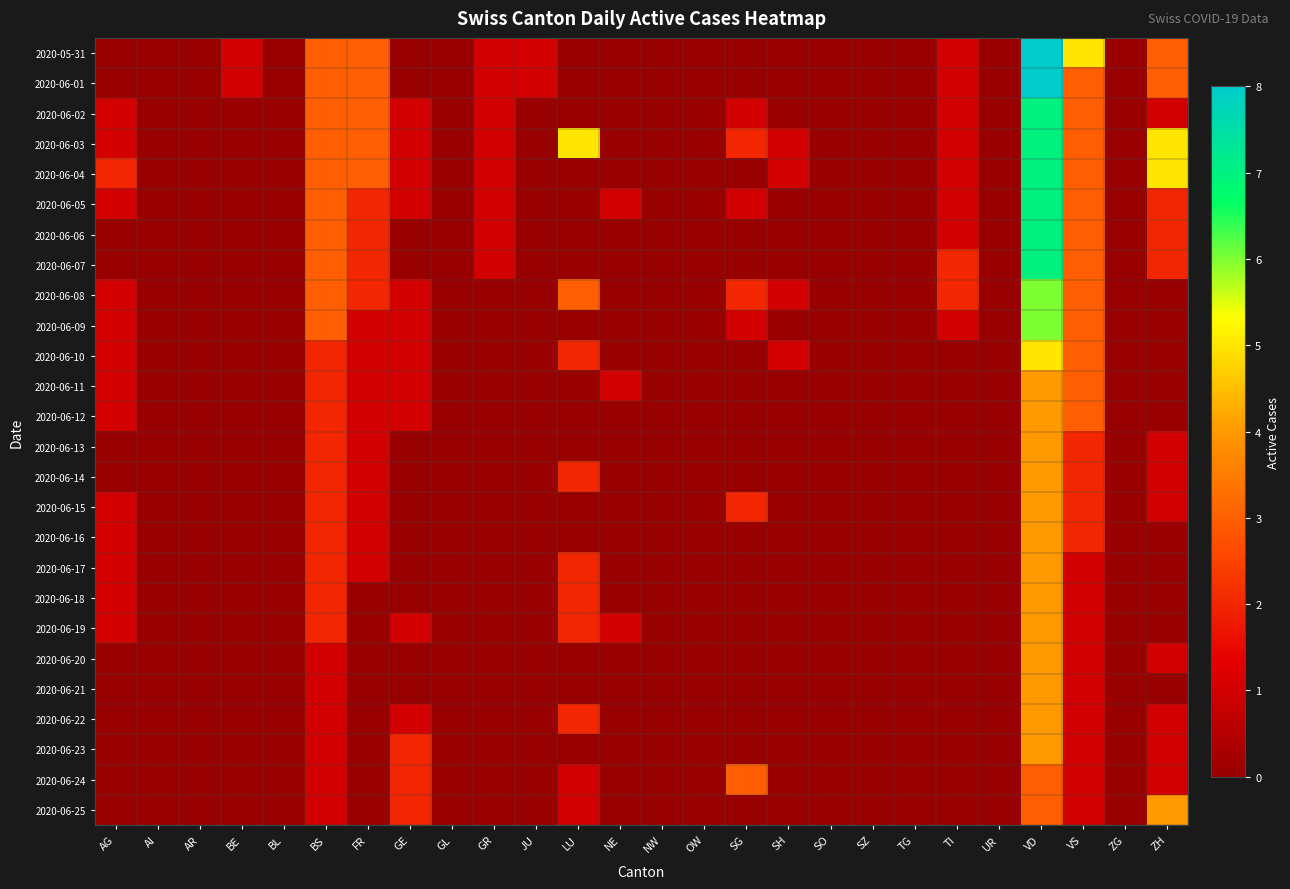

Reading right to left, what are all the values shown in this chart?

2020-05-31: ZH=3	ZG=0	VS=5	VD=8	UR=0	TI=1	TG=0	SZ=0	SO=0	SH=0	SG=0	OW=0	NW=0	NE=0	LU=0	JU=1	GR=1	GL=0	GE=0	FR=3	BS=3	BL=0	BE=1	AR=0	AI=0	AG=0
2020-06-01: ZH=3	ZG=0	VS=3	VD=8	UR=0	TI=1	TG=0	SZ=0	SO=0	SH=0	SG=0	OW=0	NW=0	NE=0	LU=0	JU=1	GR=1	GL=0	GE=0	FR=3	BS=3	BL=0	BE=1	AR=0	AI=0	AG=0
2020-06-02: ZH=1	ZG=0	VS=3	VD=7	UR=0	TI=1	TG=0	SZ=0	SO=0	SH=0	SG=1	OW=0	NW=0	NE=0	LU=0	JU=0	GR=1	GL=0	GE=1	FR=3	BS=3	BL=0	BE=0	AR=0	AI=0	AG=1
2020-06-03: ZH=5	ZG=0	VS=3	VD=7	UR=0	TI=1	TG=0	SZ=0	SO=0	SH=1	SG=2	OW=0	NW=0	NE=0	LU=5	JU=0	GR=1	GL=0	GE=1	FR=3	BS=3	BL=0	BE=0	AR=0	AI=0	AG=1
2020-06-04: ZH=5	ZG=0	VS=3	VD=7	UR=0	TI=1	TG=0	SZ=0	SO=0	SH=1	SG=0	OW=0	NW=0	NE=0	LU=0	JU=0	GR=1	GL=0	GE=1	FR=3	BS=3	BL=0	BE=0	AR=0	AI=0	AG=2
2020-06-05: ZH=2	ZG=0	VS=3	VD=7	UR=0	TI=1	TG=0	SZ=0	SO=0	SH=0	SG=1	OW=0	NW=0	NE=1	LU=0	JU=0	GR=1	GL=0	GE=1	FR=2	BS=3	BL=0	BE=0	AR=0	AI=0	AG=1
2020-06-06: ZH=2	ZG=0	VS=3	VD=7	UR=0	TI=1	TG=0	SZ=0	SO=0	SH=0	SG=0	OW=0	NW=0	NE=0	LU=0	JU=0	GR=1	GL=0	GE=0	FR=2	BS=3	BL=0	BE=0	AR=0	AI=0	AG=0
2020-06-07: ZH=2	ZG=0	VS=3	VD=7	UR=0	TI=2	TG=0	SZ=0	SO=0	SH=0	SG=0	OW=0	NW=0	NE=0	LU=0	JU=0	GR=1	GL=0	GE=0	FR=2	BS=3	BL=0	BE=0	AR=0	AI=0	AG=0
2020-06-08: ZH=0	ZG=0	VS=3	VD=6	UR=0	TI=2	TG=0	SZ=0	SO=0	SH=1	SG=2	OW=0	NW=0	NE=0	LU=3	JU=0	GR=0	GL=0	GE=1	FR=2	BS=3	BL=0	BE=0	AR=0	AI=0	AG=1
2020-06-09: ZH=0	ZG=0	VS=3	VD=6	UR=0	TI=1	TG=0	SZ=0	SO=0	SH=0	SG=1	OW=0	NW=0	NE=0	LU=0	JU=0	GR=0	GL=0	GE=1	FR=1	BS=3	BL=0	BE=0	AR=0	AI=0	AG=1
2020-06-10: ZH=0	ZG=0	VS=3	VD=5	UR=0	TI=0	TG=0	SZ=0	SO=0	SH=1	SG=0	OW=0	NW=0	NE=0	LU=2	JU=0	GR=0	GL=0	GE=1	FR=1	BS=2	BL=0	BE=0	AR=0	AI=0	AG=1
2020-06-11: ZH=0	ZG=0	VS=3	VD=4	UR=0	TI=0	TG=0	SZ=0	SO=0	SH=0	SG=0	OW=0	NW=0	NE=1	LU=0	JU=0	GR=0	GL=0	GE=1	FR=1	BS=2	BL=0	BE=0	AR=0	AI=0	AG=1
2020-06-12: ZH=0	ZG=0	VS=3	VD=4	UR=0	TI=0	TG=0	SZ=0	SO=0	SH=0	SG=0	OW=0	NW=0	NE=0	LU=0	JU=0	GR=0	GL=0	GE=1	FR=1	BS=2	BL=0	BE=0	AR=0	AI=0	AG=1
2020-06-13: ZH=1	ZG=0	VS=2	VD=4	UR=0	TI=0	TG=0	SZ=0	SO=0	SH=0	SG=0	OW=0	NW=0	NE=0	LU=0	JU=0	GR=0	GL=0	GE=0	FR=1	BS=2	BL=0	BE=0	AR=0	AI=0	AG=0
2020-06-14: ZH=1	ZG=0	VS=2	VD=4	UR=0	TI=0	TG=0	SZ=0	SO=0	SH=0	SG=0	OW=0	NW=0	NE=0	LU=2	JU=0	GR=0	GL=0	GE=0	FR=1	BS=2	BL=0	BE=0	AR=0	AI=0	AG=0
2020-06-15: ZH=1	ZG=0	VS=2	VD=4	UR=0	TI=0	TG=0	SZ=0	SO=0	SH=0	SG=2	OW=0	NW=0	NE=0	LU=0	JU=0	GR=0	GL=0	GE=0	FR=1	BS=2	BL=0	BE=0	AR=0	AI=0	AG=1
2020-06-16: ZH=0	ZG=0	VS=2	VD=4	UR=0	TI=0	TG=0	SZ=0	SO=0	SH=0	SG=0	OW=0	NW=0	NE=0	LU=0	JU=0	GR=0	GL=0	GE=0	FR=1	BS=2	BL=0	BE=0	AR=0	AI=0	AG=1
2020-06-17: ZH=0	ZG=0	VS=1	VD=4	UR=0	TI=0	TG=0	SZ=0	SO=0	SH=0	SG=0	OW=0	NW=0	NE=0	LU=2	JU=0	GR=0	GL=0	GE=0	FR=1	BS=2	BL=0	BE=0	AR=0	AI=0	AG=1
2020-06-18: ZH=0	ZG=0	VS=1	VD=4	UR=0	TI=0	TG=0	SZ=0	SO=0	SH=0	SG=0	OW=0	NW=0	NE=0	LU=2	JU=0	GR=0	GL=0	GE=0	FR=0	BS=2	BL=0	BE=0	AR=0	AI=0	AG=1
2020-06-19: ZH=0	ZG=0	VS=1	VD=4	UR=0	TI=0	TG=0	SZ=0	SO=0	SH=0	SG=0	OW=0	NW=0	NE=1	LU=2	JU=0	GR=0	GL=0	GE=1	FR=0	BS=2	BL=0	BE=0	AR=0	AI=0	AG=1
2020-06-20: ZH=1	ZG=0	VS=1	VD=4	UR=0	TI=0	TG=0	SZ=0	SO=0	SH=0	SG=0	OW=0	NW=0	NE=0	LU=0	JU=0	GR=0	GL=0	GE=0	FR=0	BS=1	BL=0	BE=0	AR=0	AI=0	AG=0
2020-06-21: ZH=0	ZG=0	VS=1	VD=4	UR=0	TI=0	TG=0	SZ=0	SO=0	SH=0	SG=0	OW=0	NW=0	NE=0	LU=0	JU=0	GR=0	GL=0	GE=0	FR=0	BS=1	BL=0	BE=0	AR=0	AI=0	AG=0
2020-06-22: ZH=1	ZG=0	VS=1	VD=4	UR=0	TI=0	TG=0	SZ=0	SO=0	SH=0	SG=0	OW=0	NW=0	NE=0	LU=2	JU=0	GR=0	GL=0	GE=1	FR=0	BS=1	BL=0	BE=0	AR=0	AI=0	AG=0
2020-06-23: ZH=1	ZG=0	VS=1	VD=4	UR=0	TI=0	TG=0	SZ=0	SO=0	SH=0	SG=0	OW=0	NW=0	NE=0	LU=0	JU=0	GR=0	GL=0	GE=2	FR=0	BS=1	BL=0	BE=0	AR=0	AI=0	AG=0
2020-06-24: ZH=1	ZG=0	VS=1	VD=3	UR=0	TI=0	TG=0	SZ=0	SO=0	SH=0	SG=3	OW=0	NW=0	NE=0	LU=1	JU=0	GR=0	GL=0	GE=2	FR=0	BS=1	BL=0	BE=0	AR=0	AI=0	AG=0
2020-06-25: ZH=4	ZG=0	VS=1	VD=3	UR=0	TI=0	TG=0	SZ=0	SO=0	SH=0	SG=0	OW=0	NW=0	NE=0	LU=1	JU=0	GR=0	GL=0	GE=2	FR=0	BS=1	BL=0	BE=0	AR=0	AI=0	AG=0